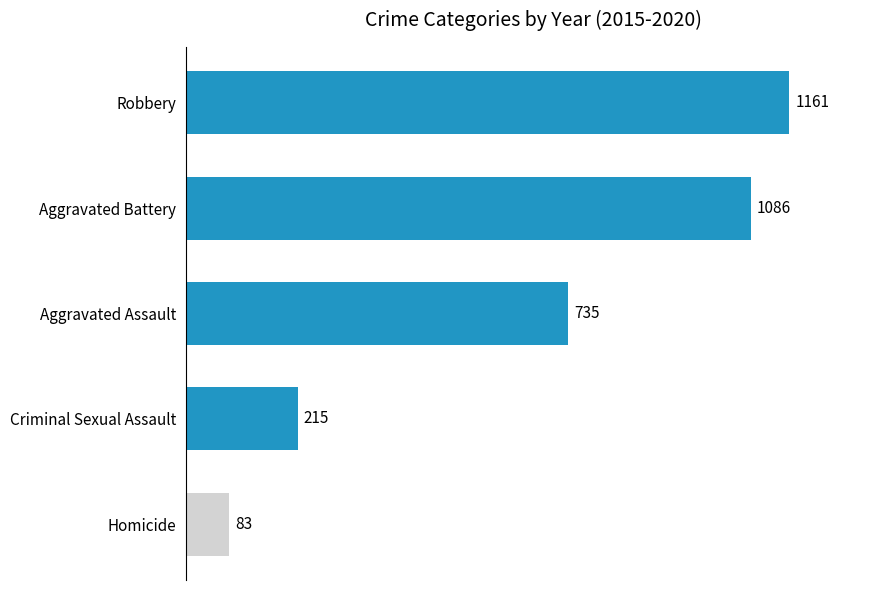

Reading bottom to top, extract all data points from this chart.

83	215	735	1086	1161